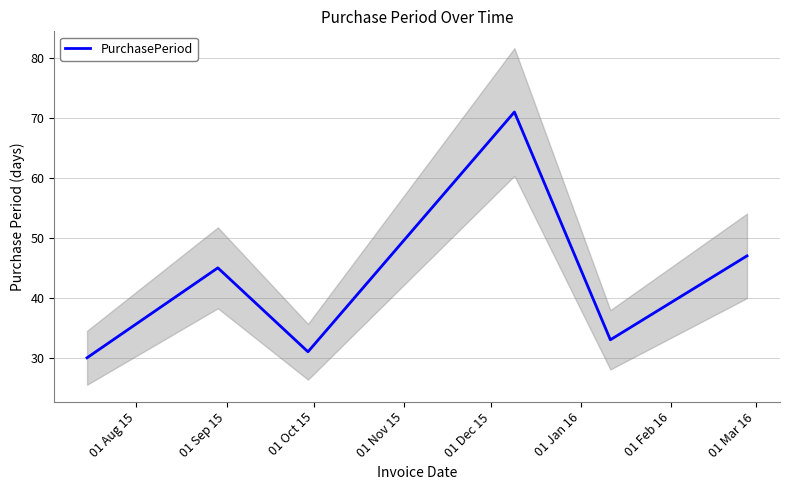

What is the highest value of the PurchasePeriod series?

71